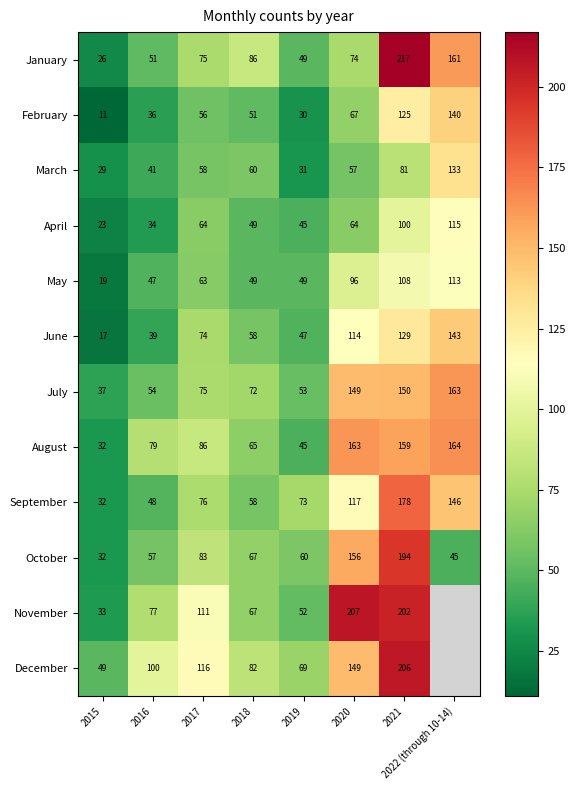

At which label is January closest to 121?

2018